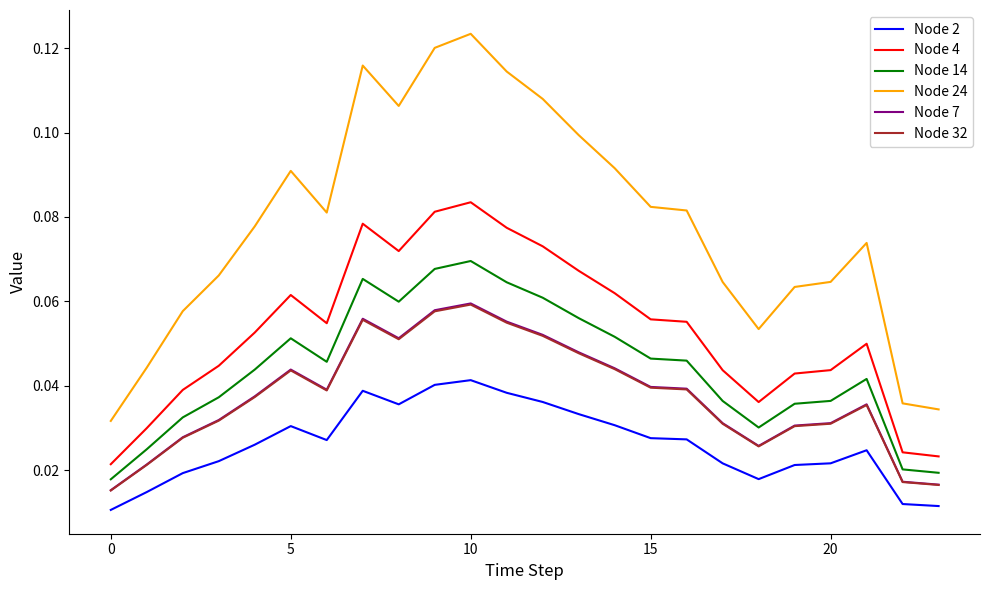

Which series has the largest total across all categories?

Node 24